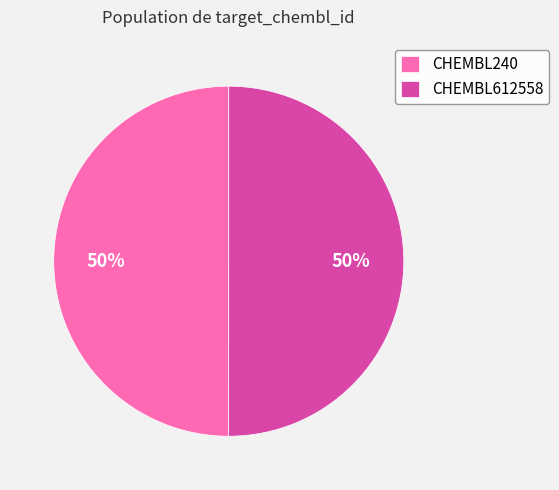

What is the ratio of the value at CHEMBL240 to the value at CHEMBL612558?

1.0